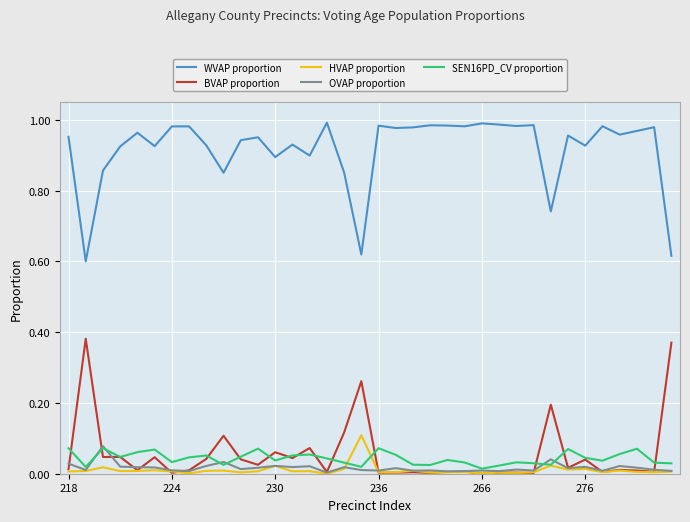

How many SEN16PD_CV proportion values are between 0 and 1?

36